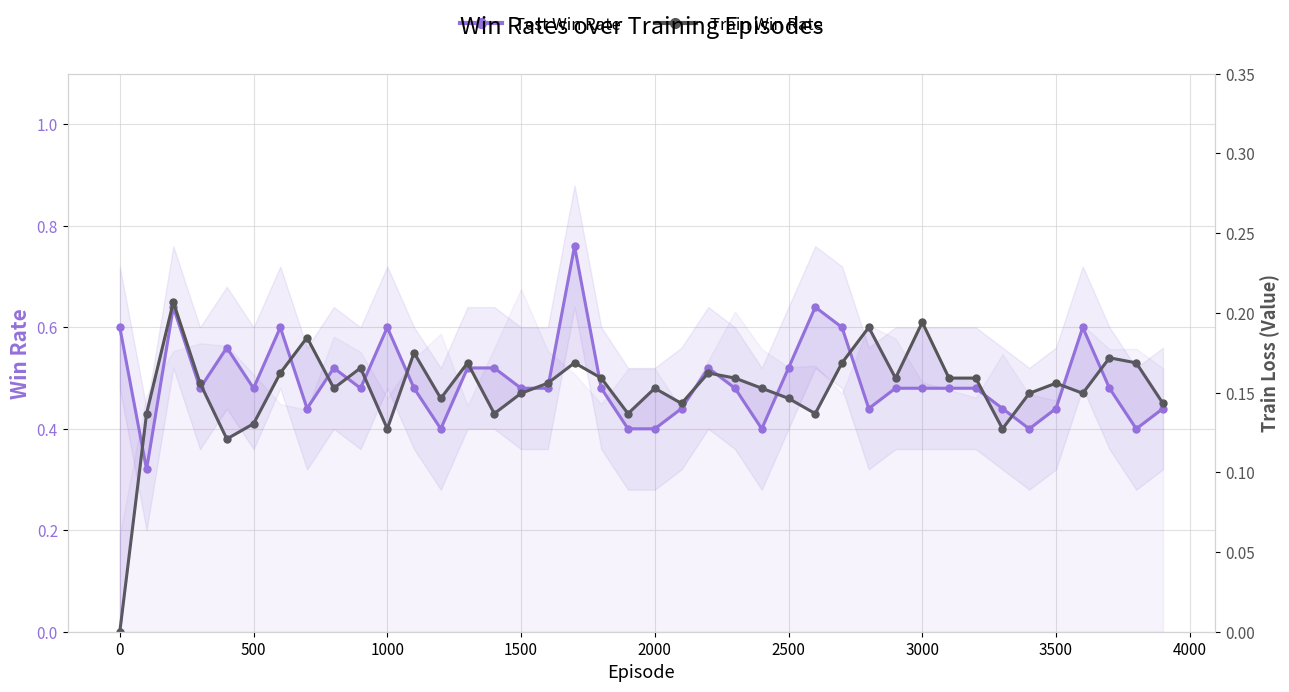

What is the sum of all Train Win Rate values?

19.1